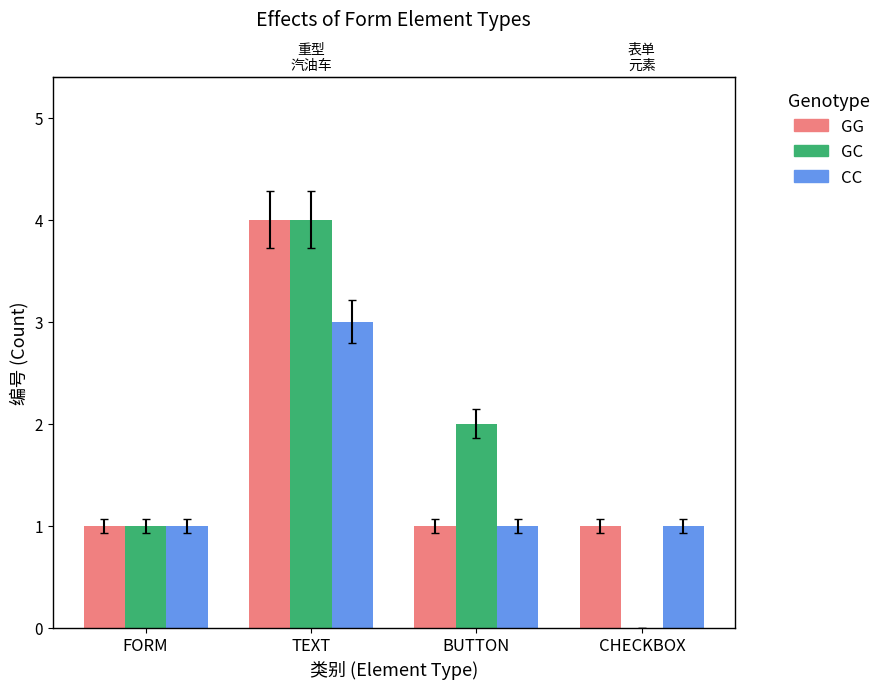

Which category has the lowest value in the CC series?

FORM